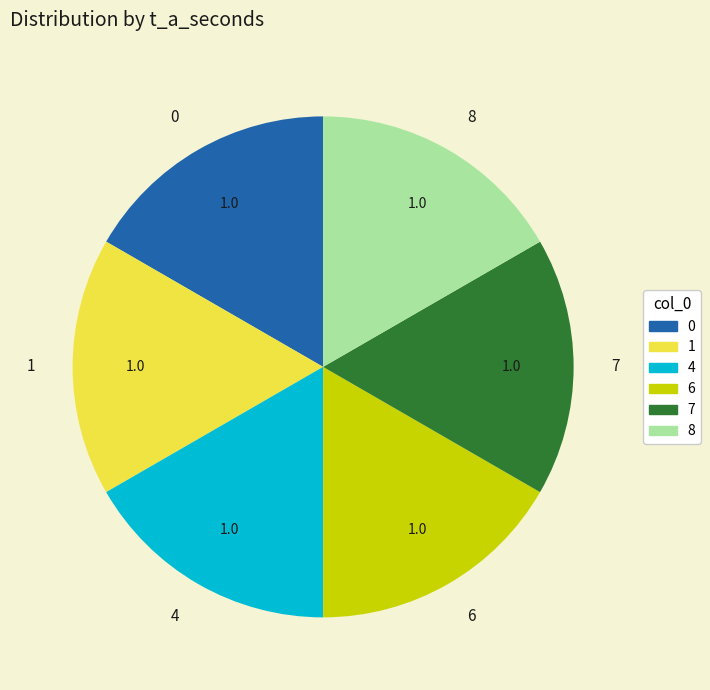

How many slices are in this pie chart?

6